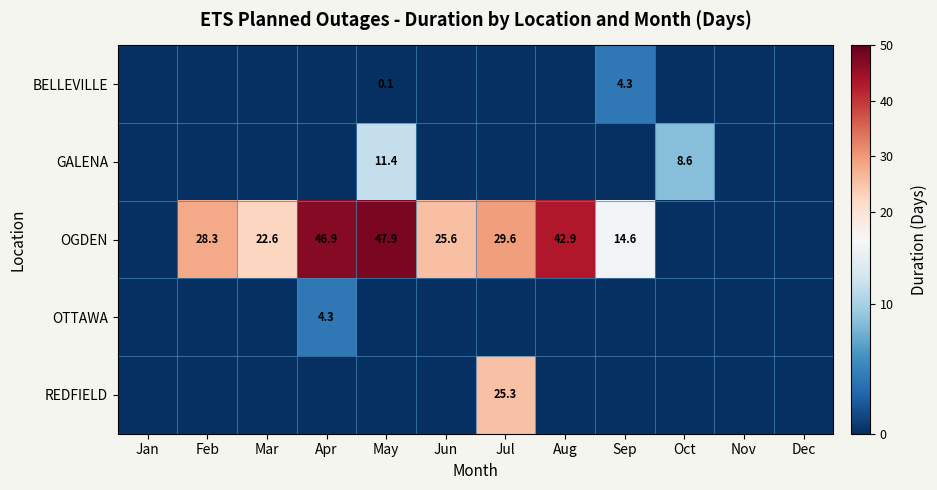

At which category is the sum across all series the highest?

May